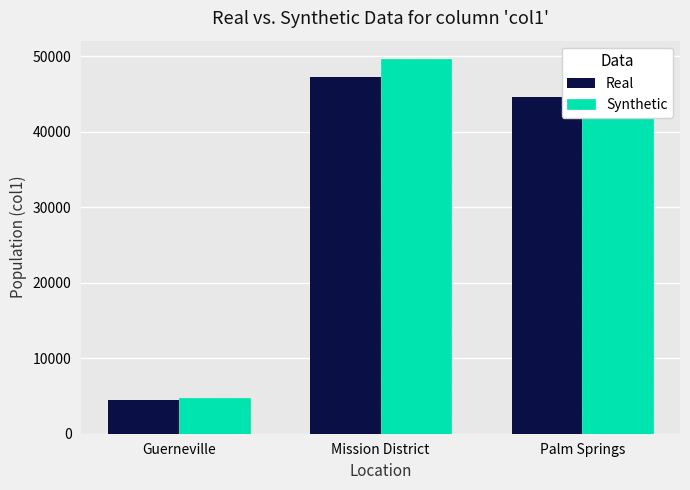

At which label is Synthetic closest to 27178?

Palm Springs